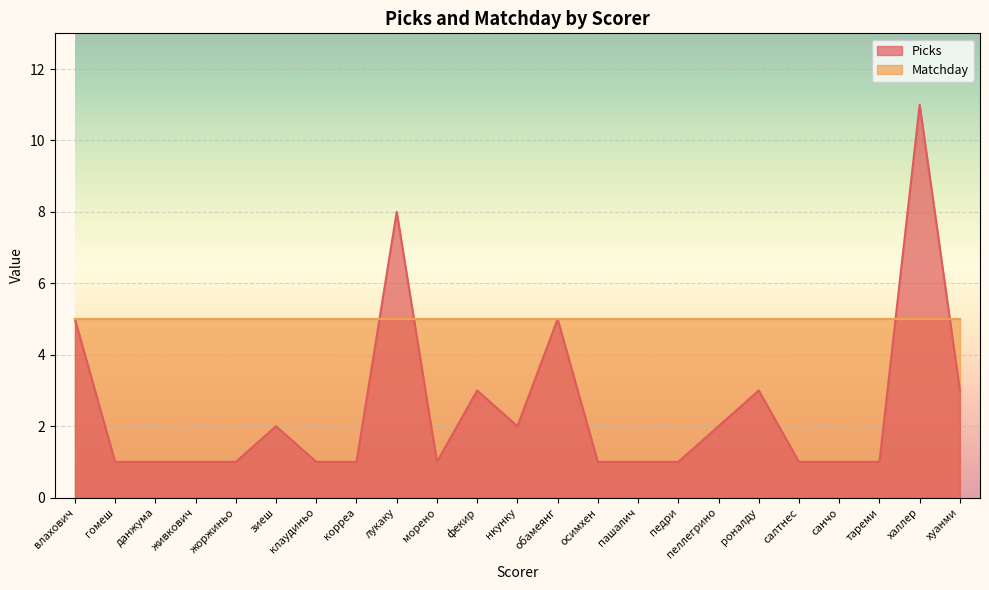

What is the average value?

2